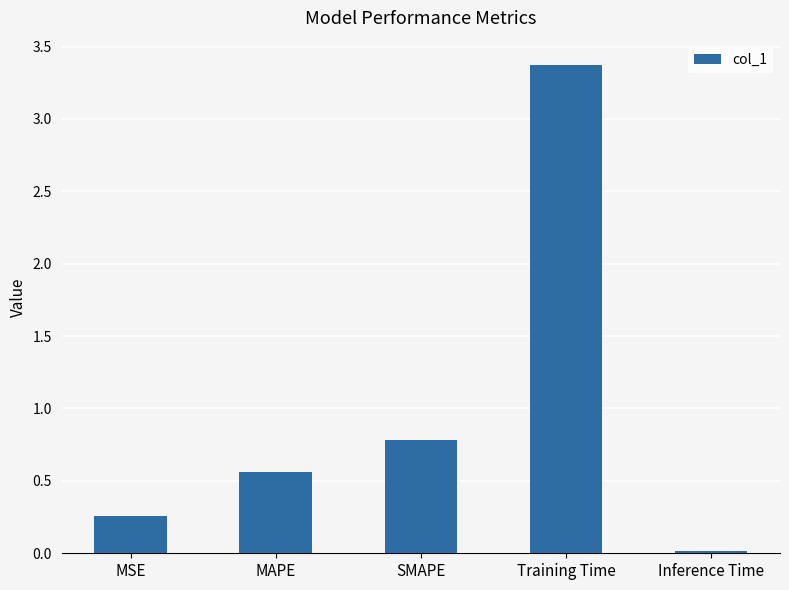

What is the difference between the second highest and minimum values?

0.8